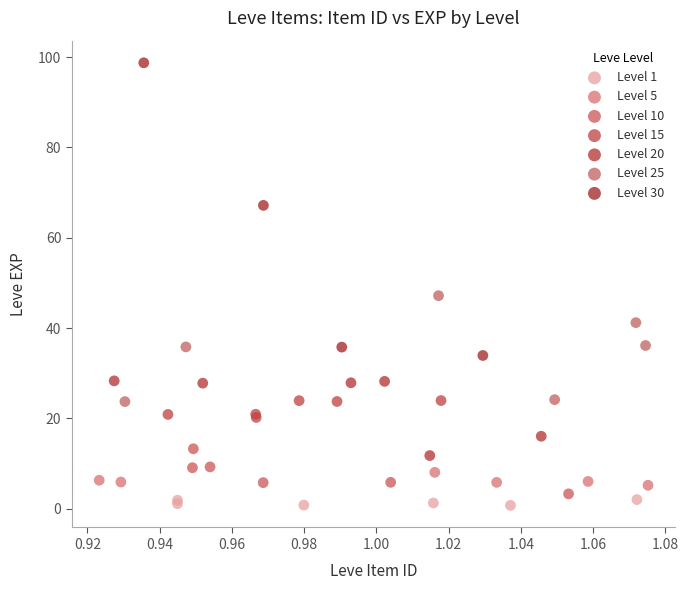

Which series has the largest Y range (max minus min)?

Level 30